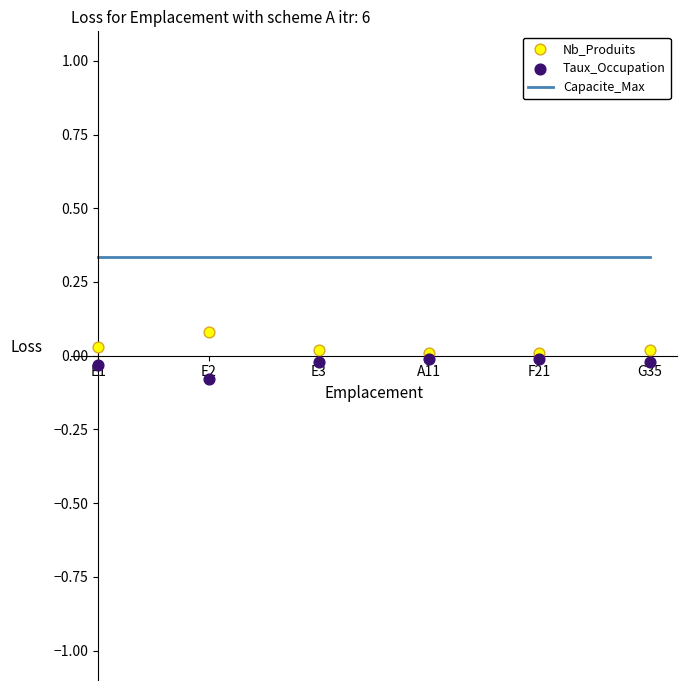

Which series has the widest spread of Y values?

Nb_Produits